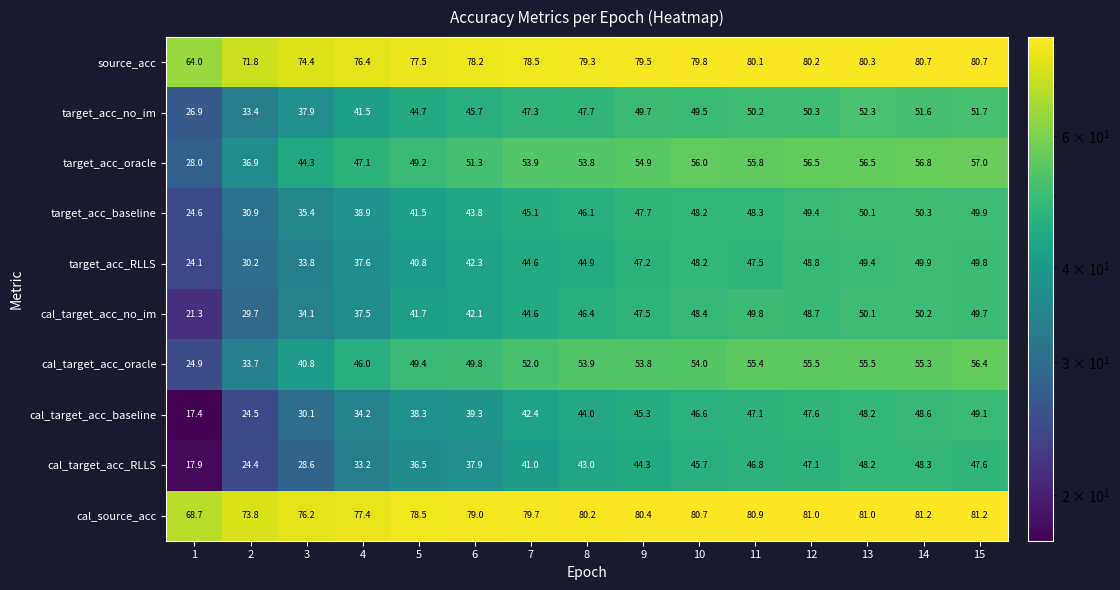

Is the value of target_acc_RLLS at 12 greater than the value of cal_target_acc_no_im at 7?

Yes